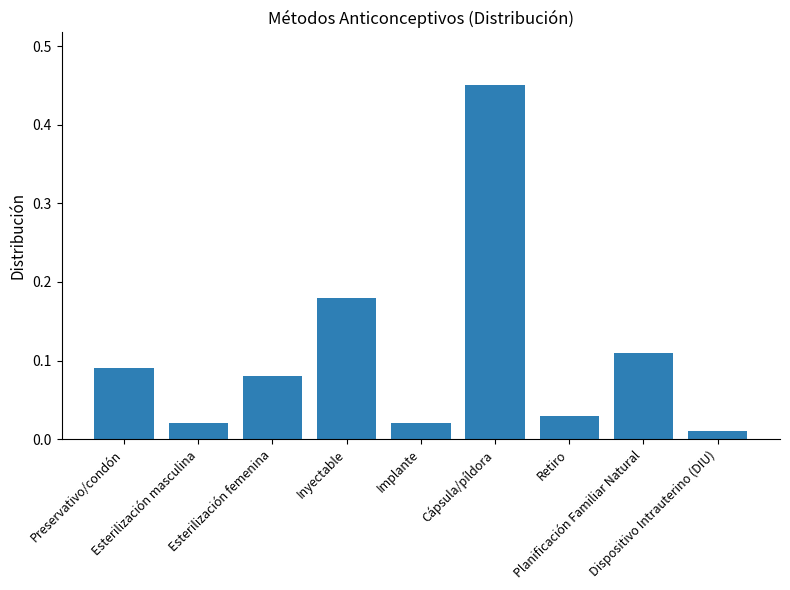

What is the sum of all values?

1.0